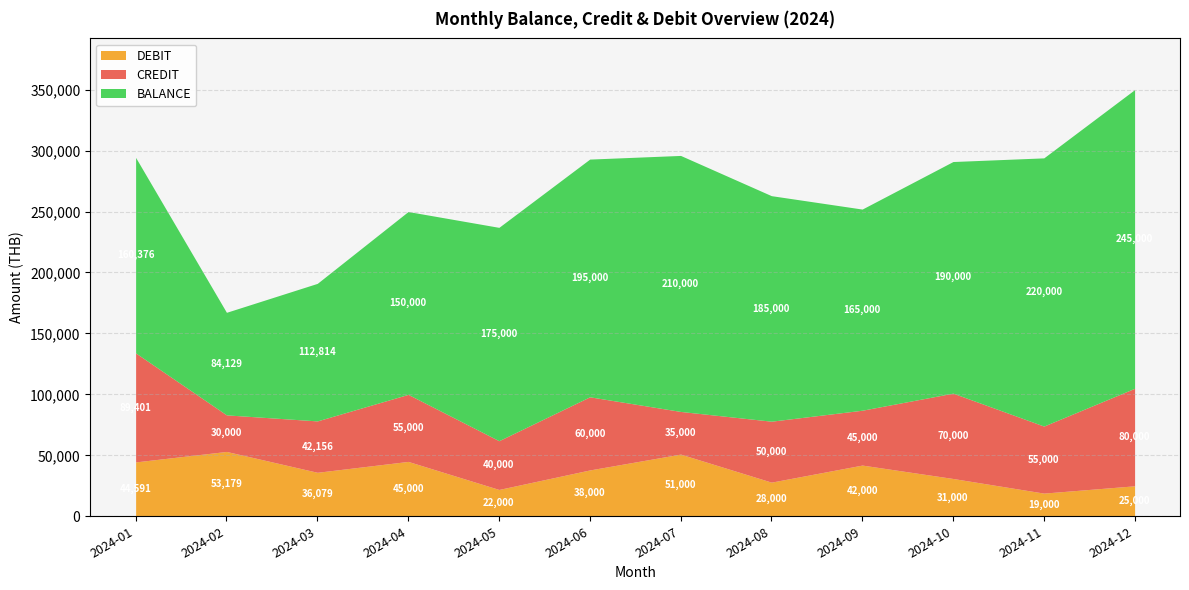

What is the total value across all series at 2024-05?

237000.0